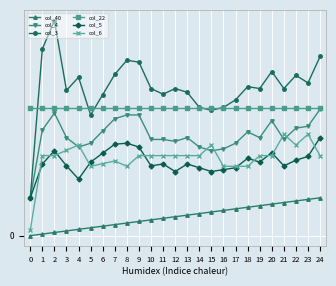

What is the difference between the maximum and minimum values in the col_40 series?

0.1